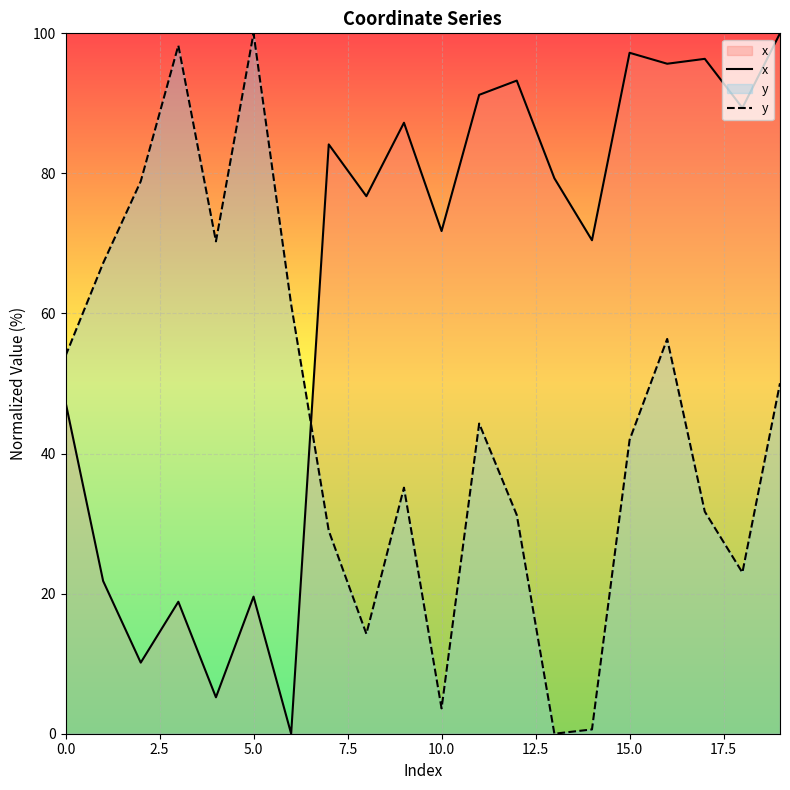

How many intersections are there between y and x?

1